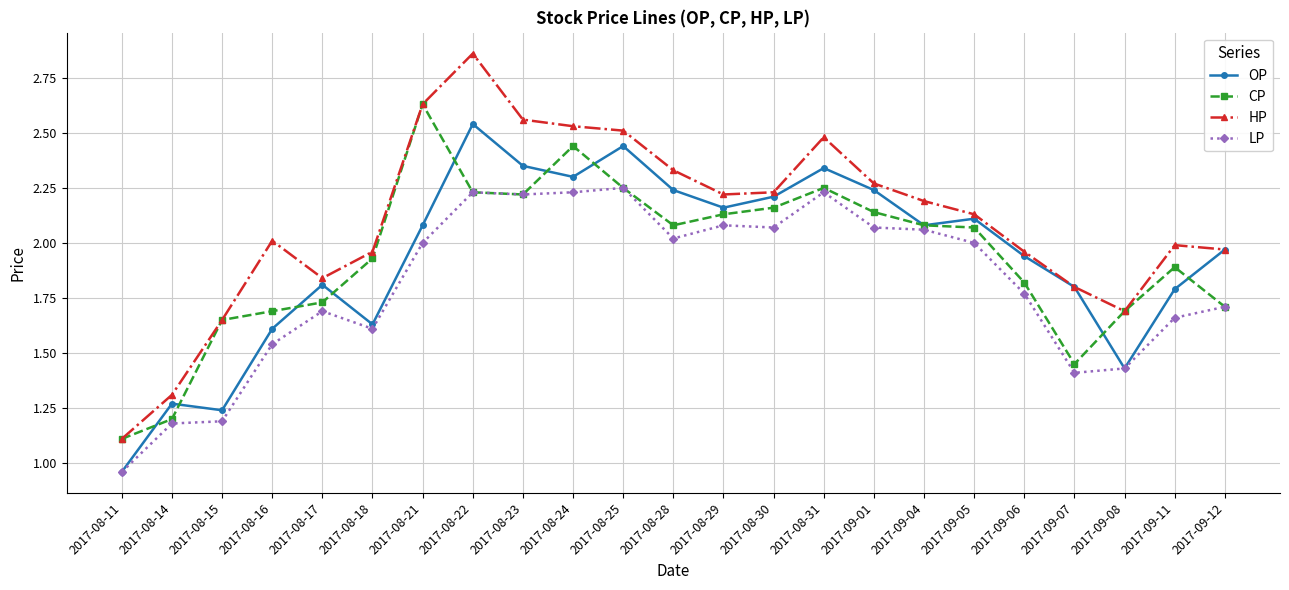

List the series in order of their peak value, highest first.

HP, CP, OP, LP